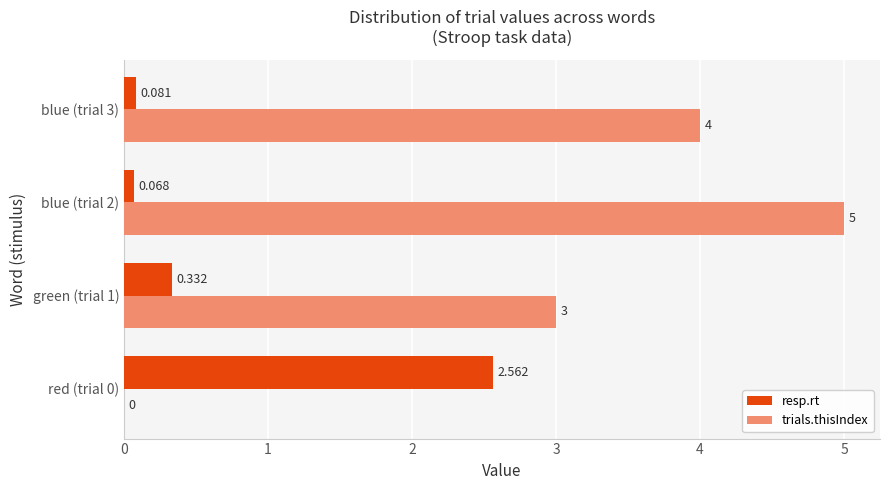

Which series changed the most between blue (trial 2) and blue (trial 3)?

trials.thisIndex